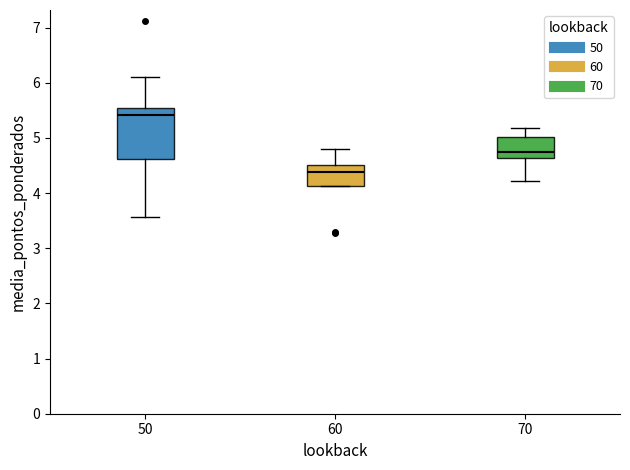

Where does the median line of the box at x = 70 sit on the y-axis? The values are not printed on the chart, so give them approximately, as read against the axis.

4.8